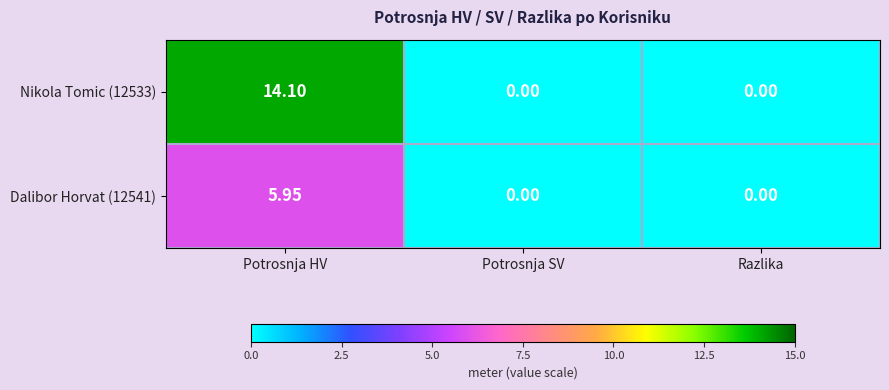

Count the number of categories in the chart.

3